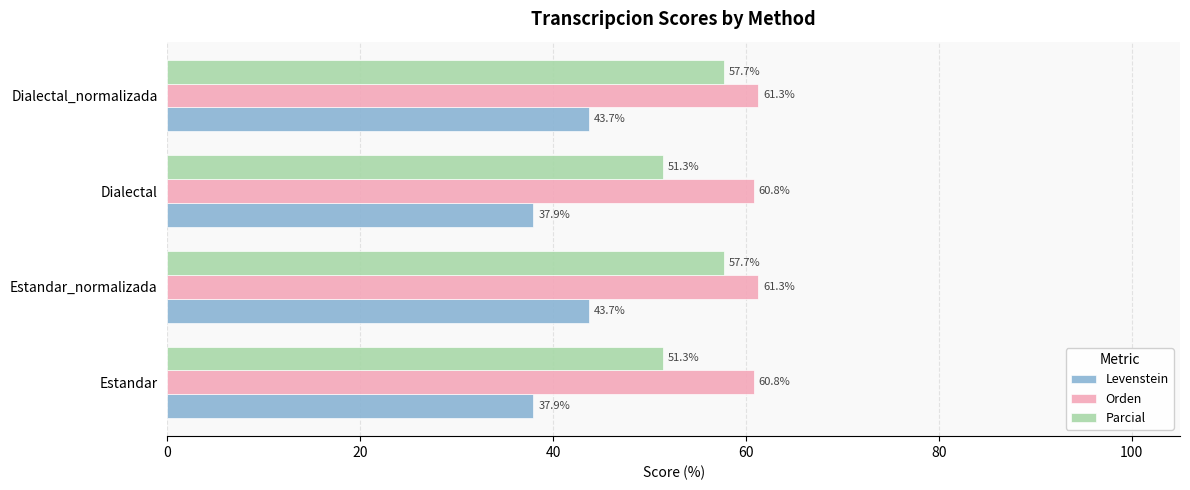

What is the approximate value of Orden at Dialectal_normalizada?

61.3